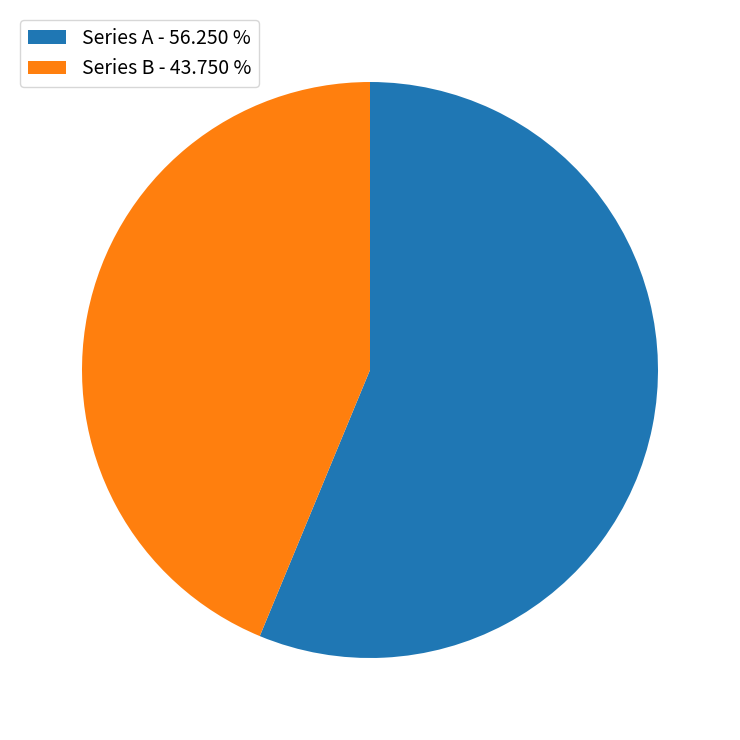

Rank the categories by value from highest to lowest.

Series A - 56.250 %, Series B - 43.750 %